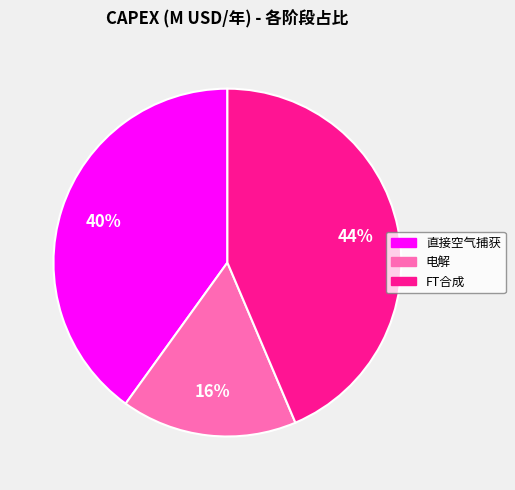

Is there any slice that represents more than half of the pie?

No